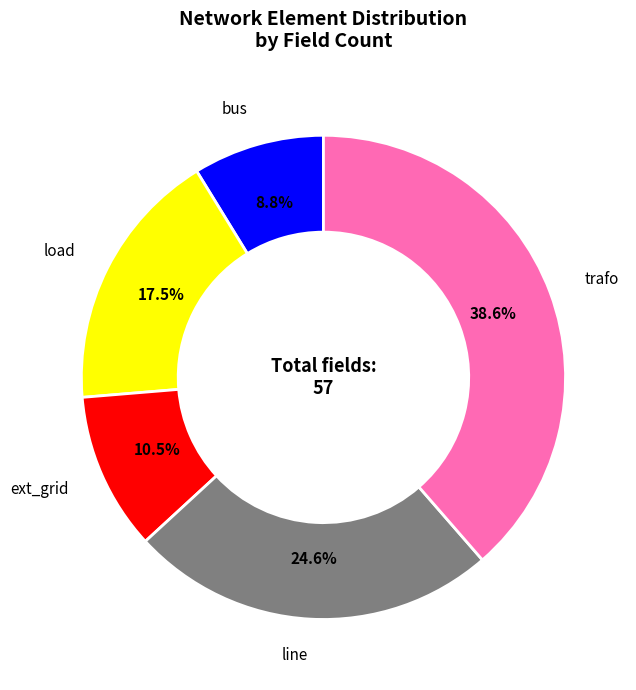

Count the number of slices in the pie.

5